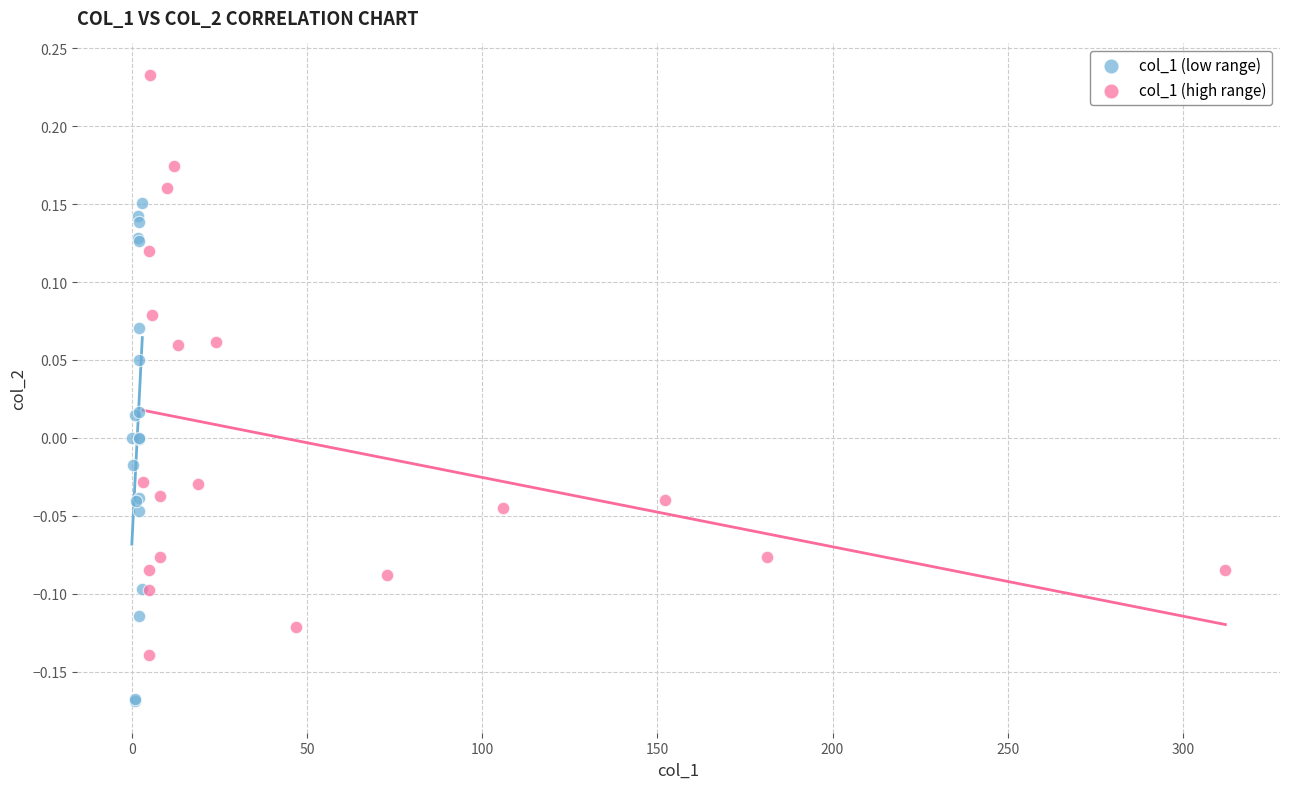

Which series has the largest Y range (max minus min)?

col_1 (high range)